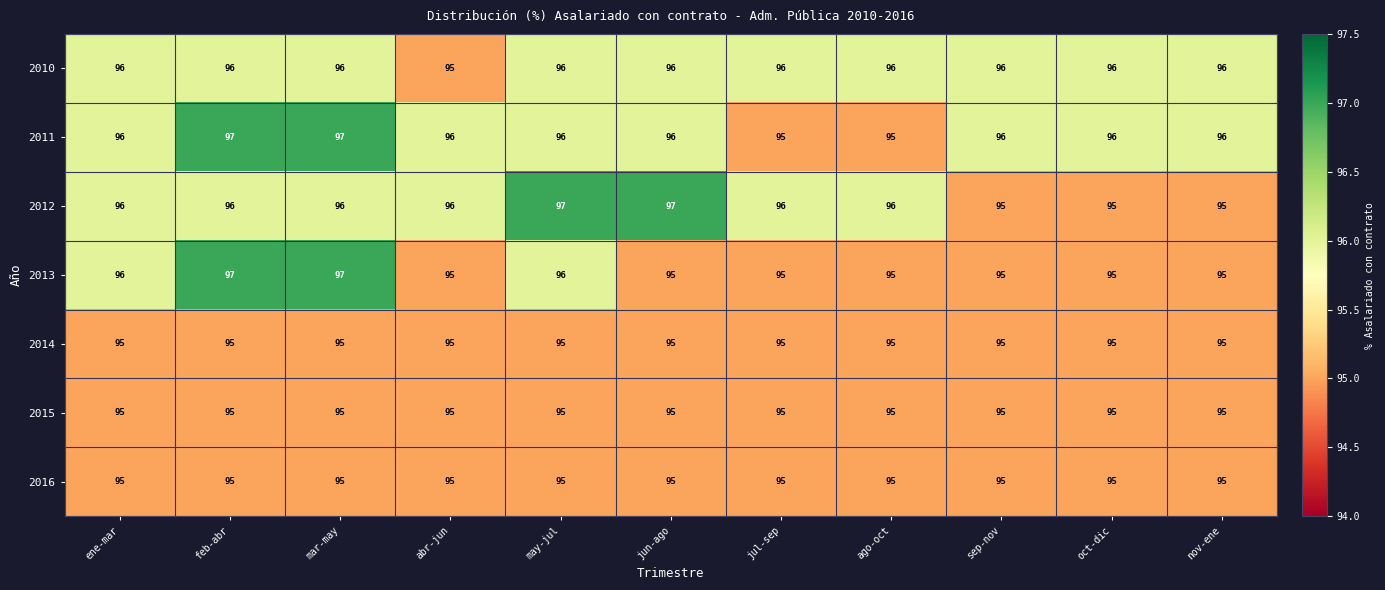

Read the 2013 value at sep-nov.

95